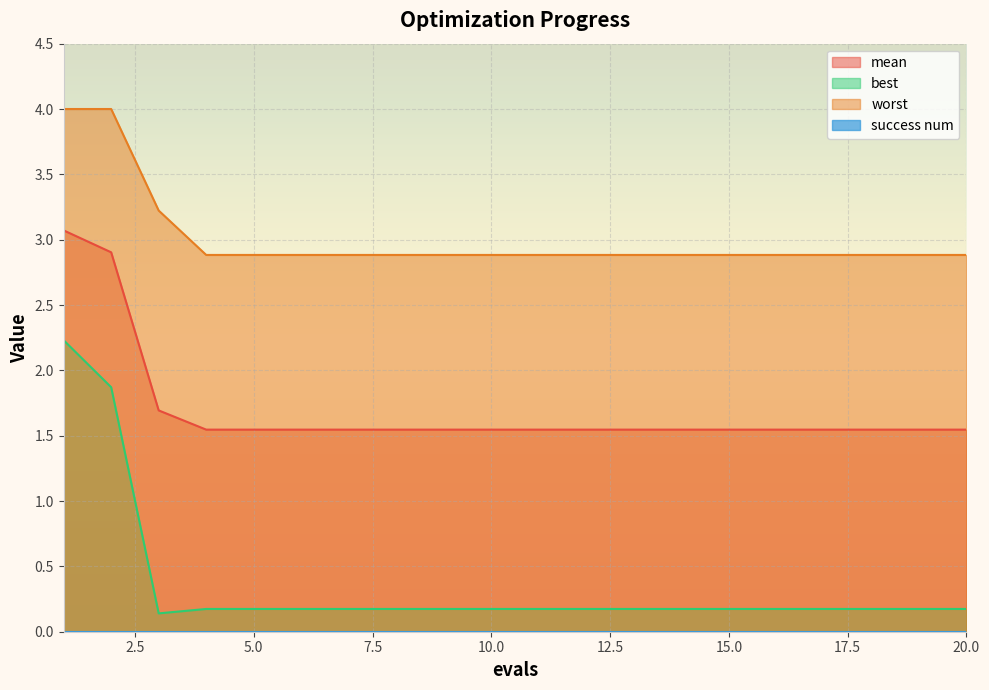

Reading right to left, extract all data points from this chart.

mean: 1.5	1.5	1.5	1.5	1.5	1.5	1.5	1.5	1.5	1.5	1.5	1.5	1.5	1.5	1.5	1.5	1.5	1.7	2.9	3.1
best: 0.2	0.2	0.2	0.2	0.2	0.2	0.2	0.2	0.2	0.2	0.2	0.2	0.2	0.2	0.2	0.2	0.2	0.1	1.9	2.2
worst: 2.9	2.9	2.9	2.9	2.9	2.9	2.9	2.9	2.9	2.9	2.9	2.9	2.9	2.9	2.9	2.9	2.9	3.2	4.0	4.0